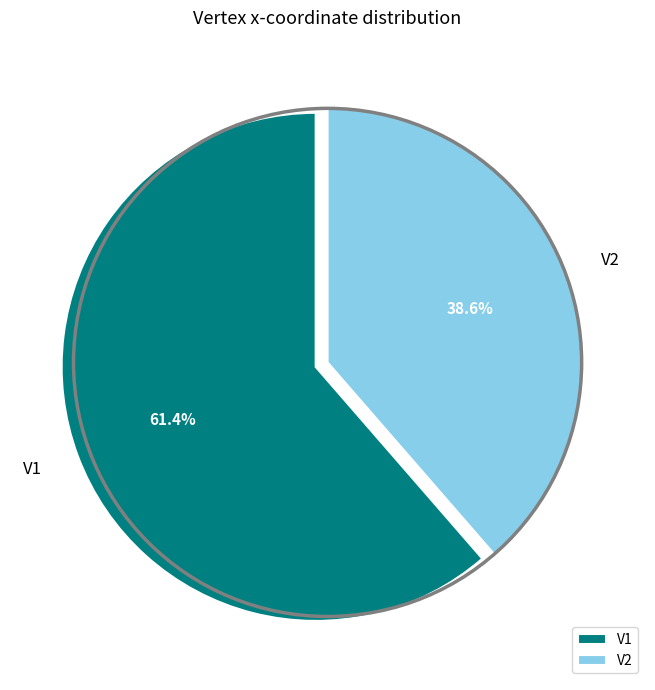

True or false: V2 accounts for 39% of the total.

True